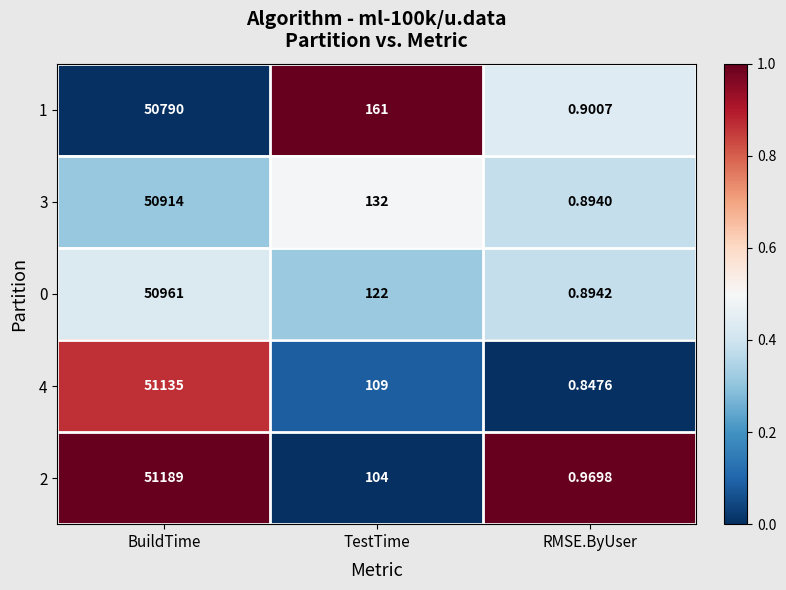

Between TestTime and RMSE.ByUser, which series saw the biggest shift?

1